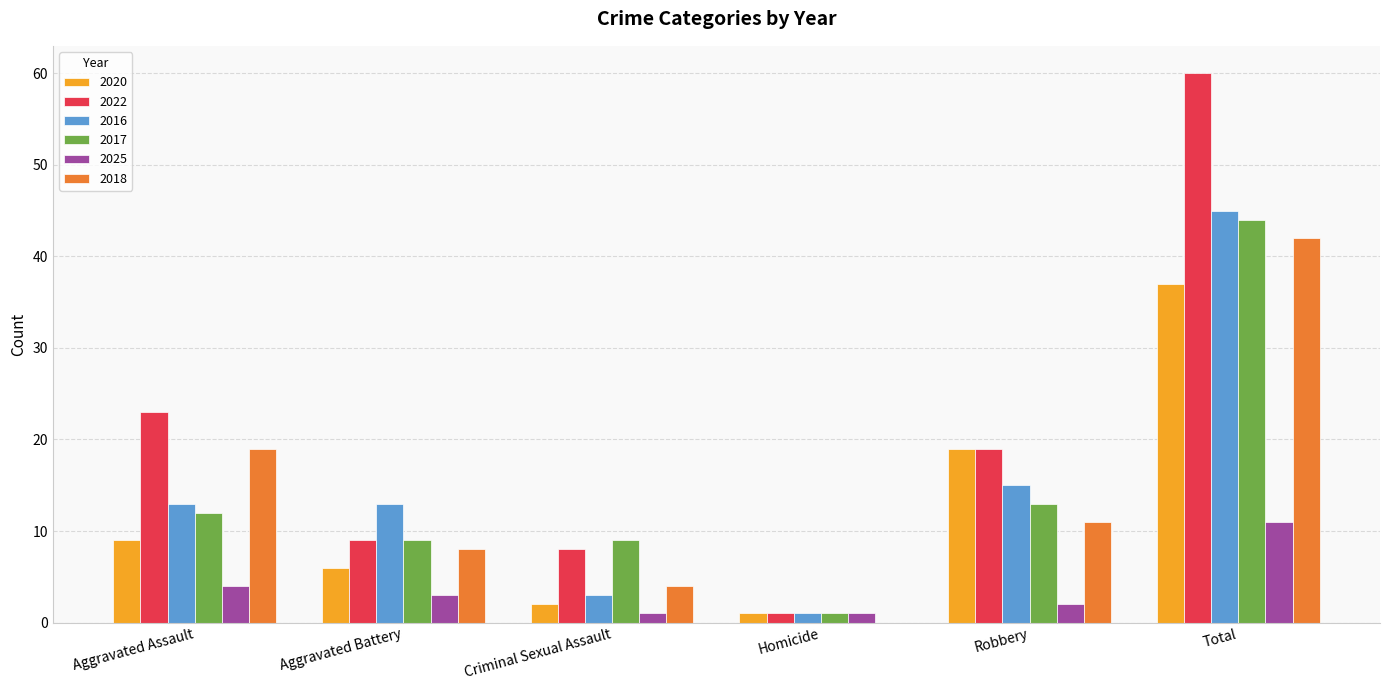

The value of 2017 at Total is 44. True or false?

True